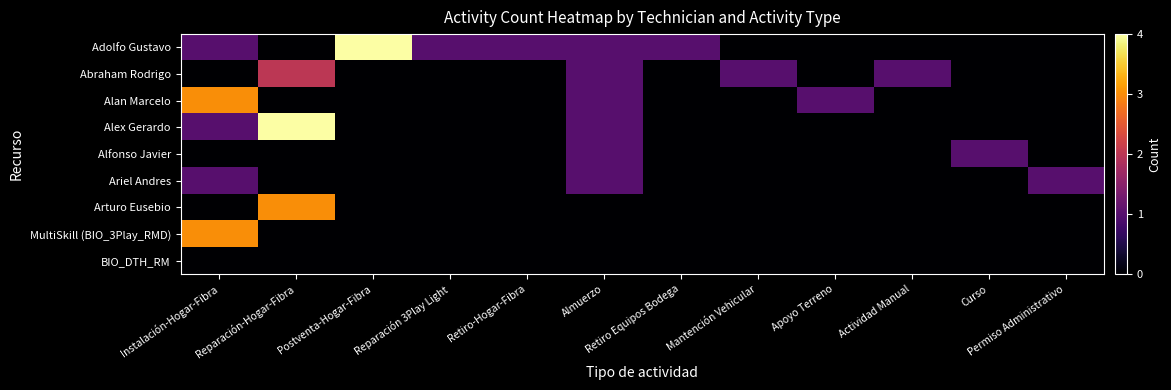

What is the maximum value shown in the chart?

4